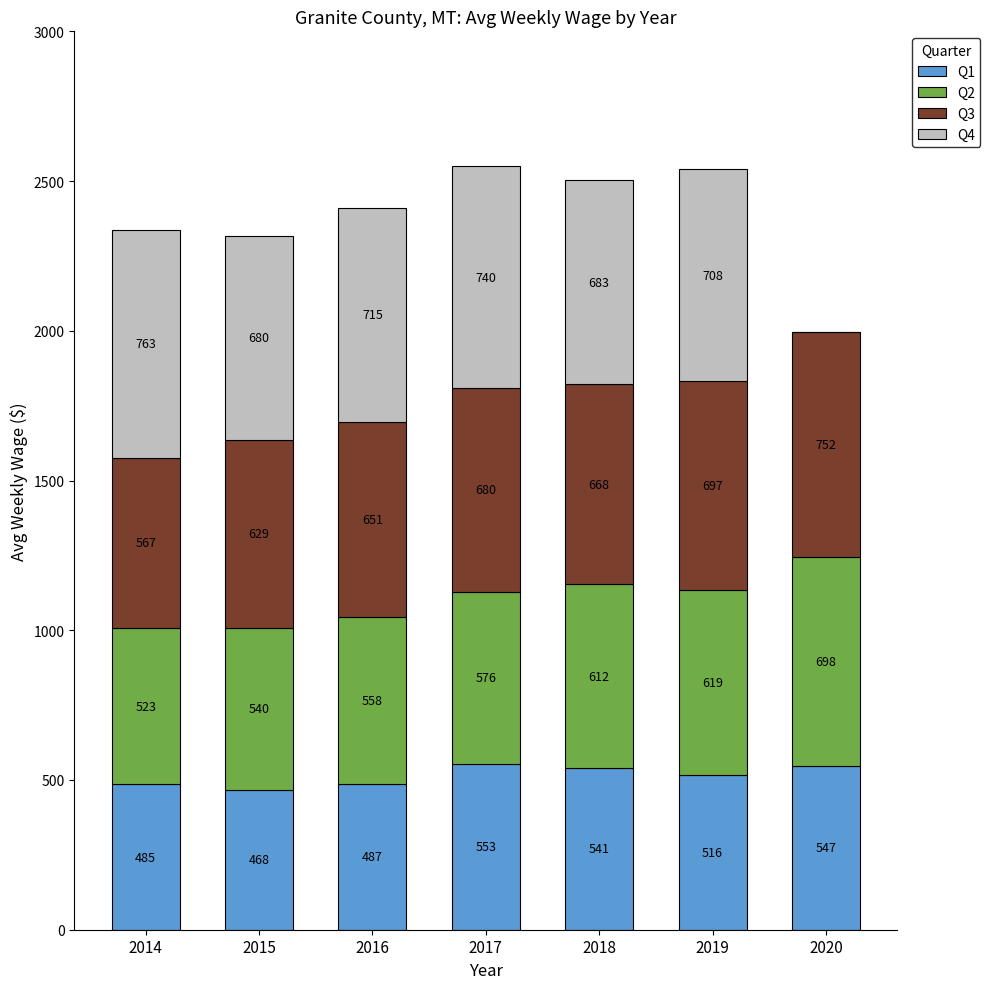

What is the sum of the Q1 values at 2018 and 2016?

1028